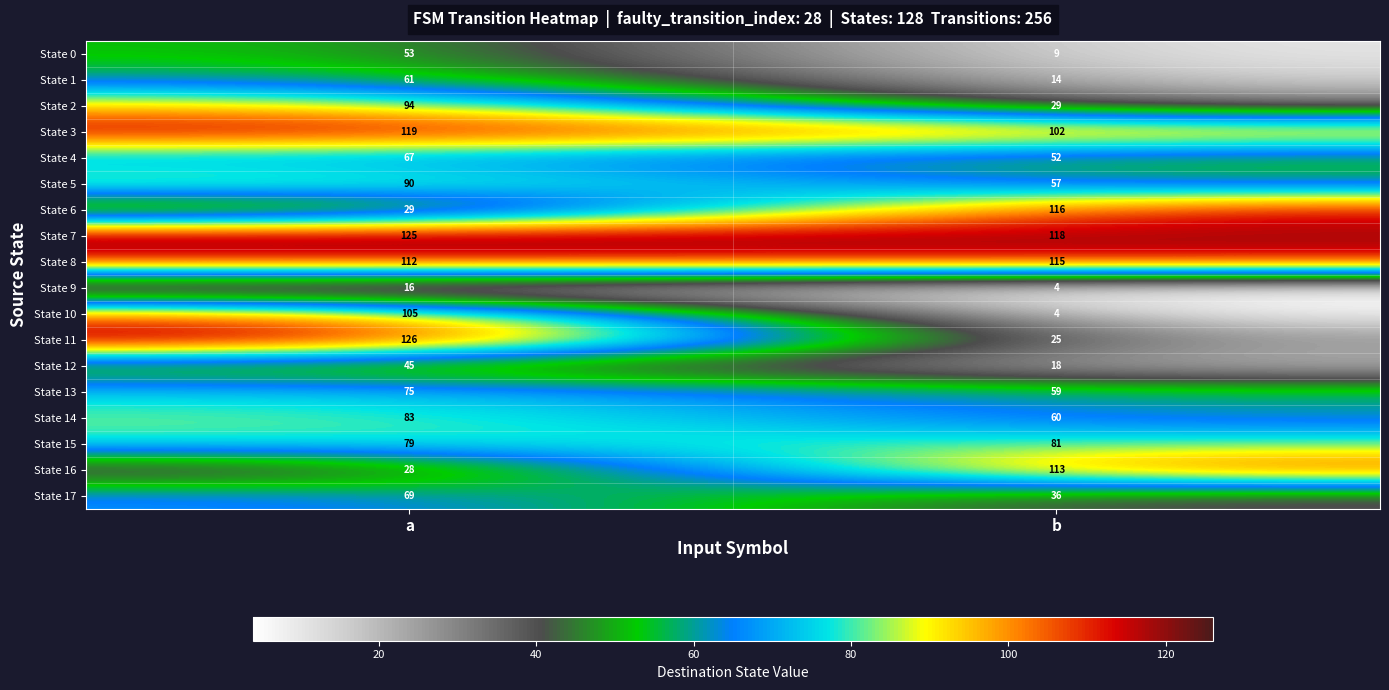

At which category does the chart reach its peak across all series?

a